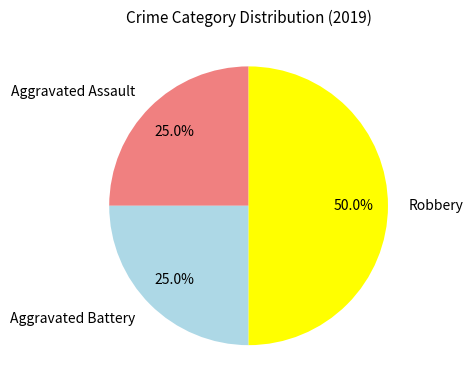

Is the sum of Aggravated Assault and Robbery greater than half?

Yes